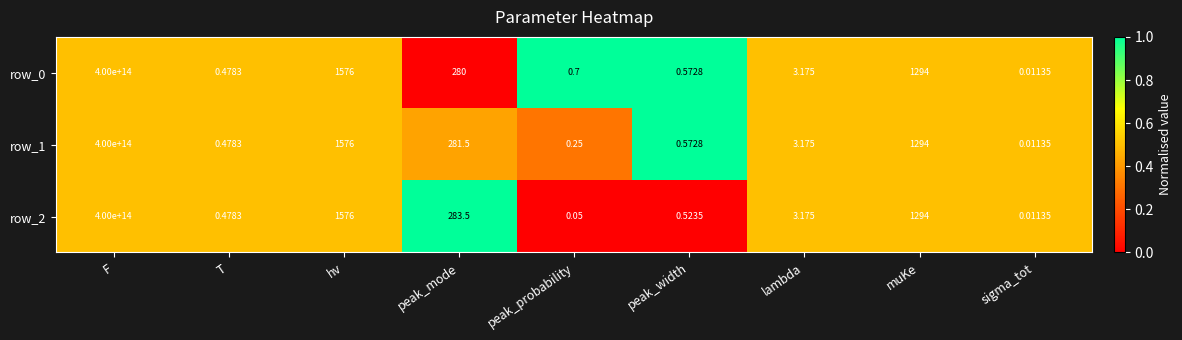

At which label is row_2 closest to 200000000000000?

hv